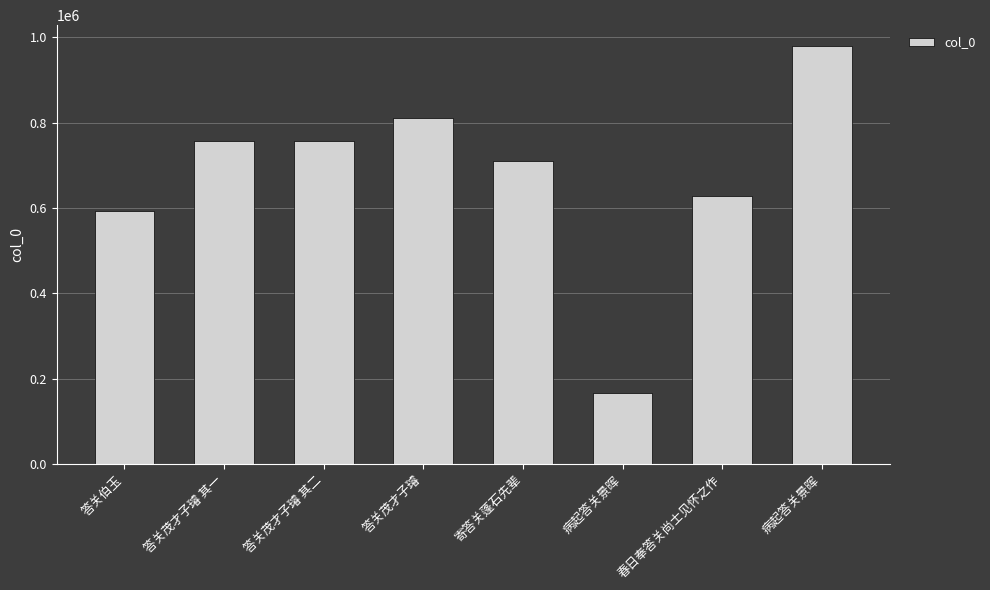

List the labels in order of value, largest first.

病起答关景晖, 答关茂才子璿, 答关茂才子璿 其二, 答关茂才子璿 其一, 寄答关蓬石先辈, 春日奉答关尚士见怀之作, 答关伯玉, 病起答关景晖